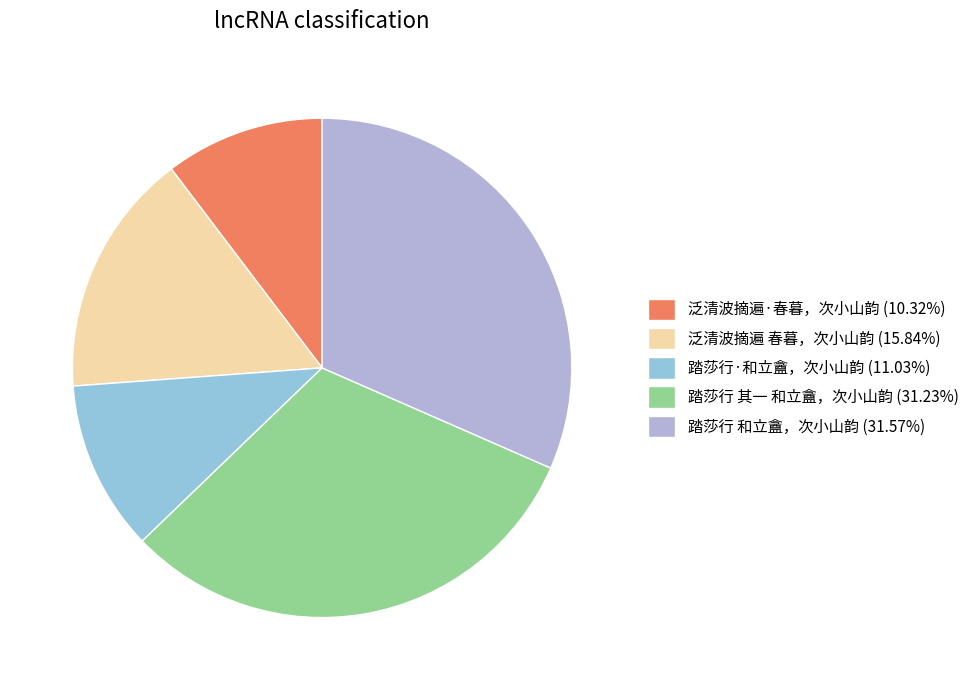

The 泛清波摘遍 春暮，次小山韵 slice represents 16% of the pie. True or false?

True